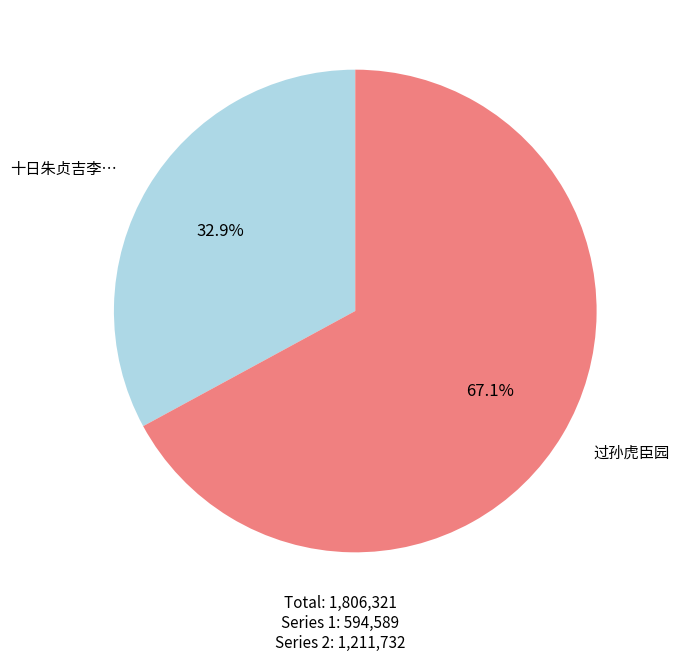

Is there a majority slice in this chart?

Yes